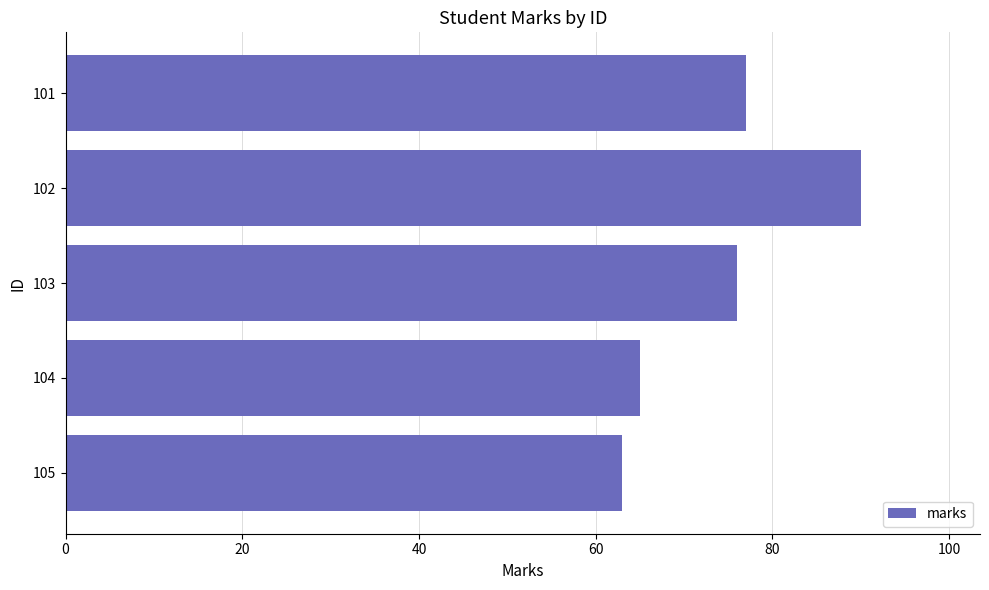

Are the bars grouped side by side (vs. stacked)?

No